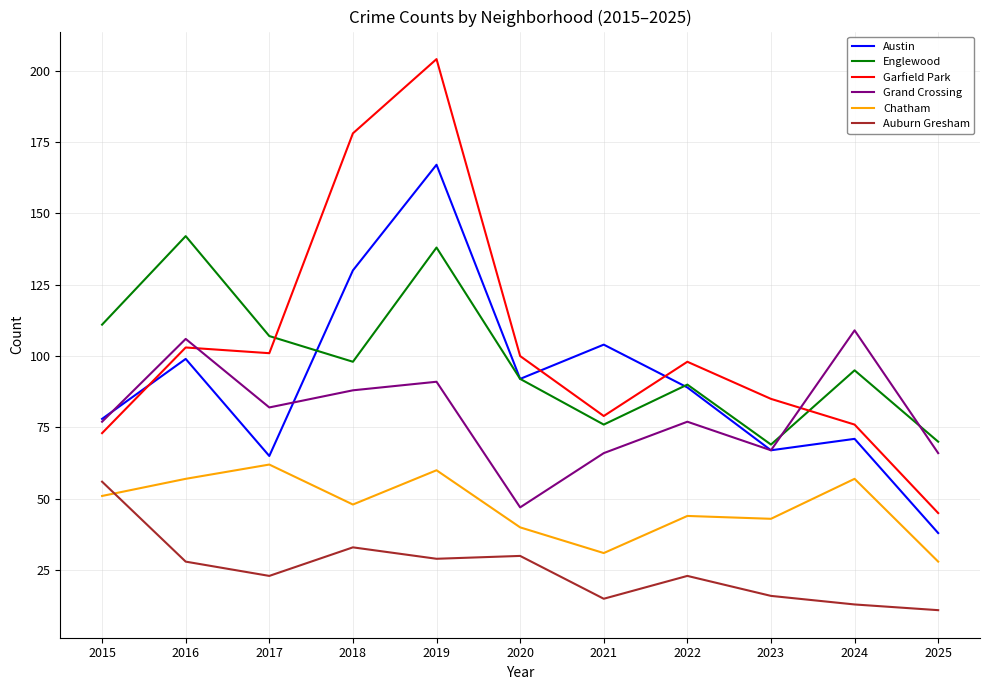

Rank the series at 2016 from highest to lowest value.

Englewood, Grand Crossing, Garfield Park, Austin, Chatham, Auburn Gresham